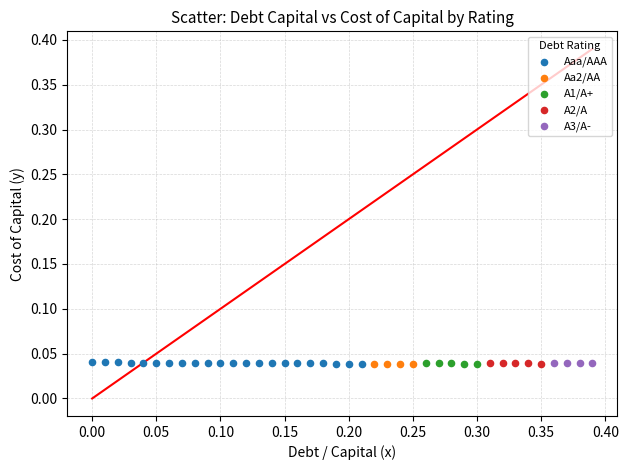

Which series has the largest Y range (max minus min)?

Aaa/AAA